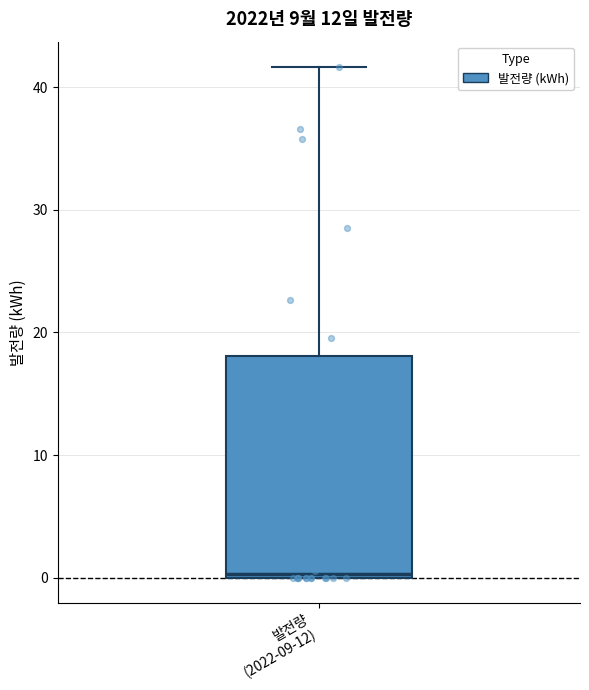

Transcribe this box plot: give where the median line is, the range the box spans, and where the two whiskers end, as read against the y-axis. The values are not printed on the chart, so give them approximately, as read against the axis.

median 0, box 0 to 18, whiskers 0 to 42